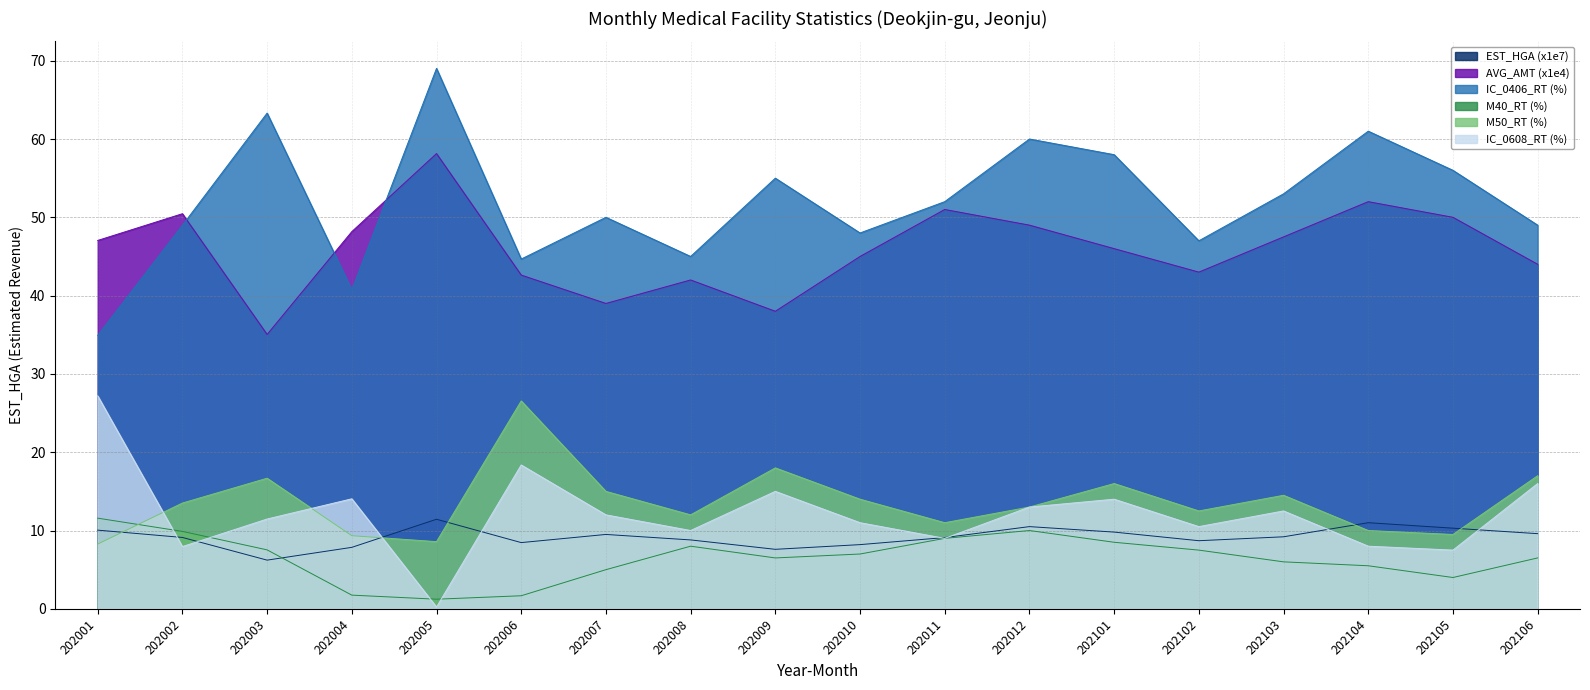

What value does the M50_RT series have at 202009?

18.0